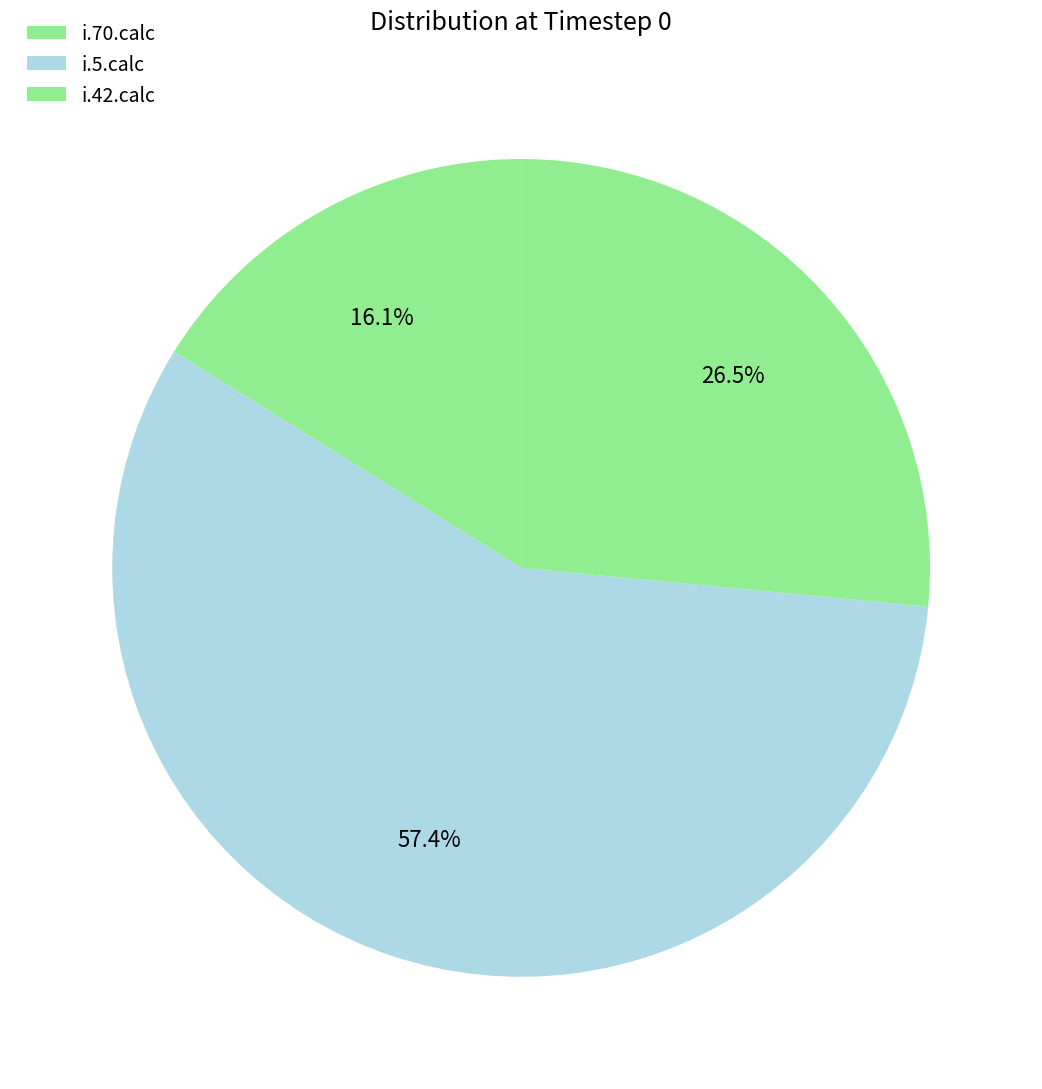

Which slice is the largest?

i.5.calc